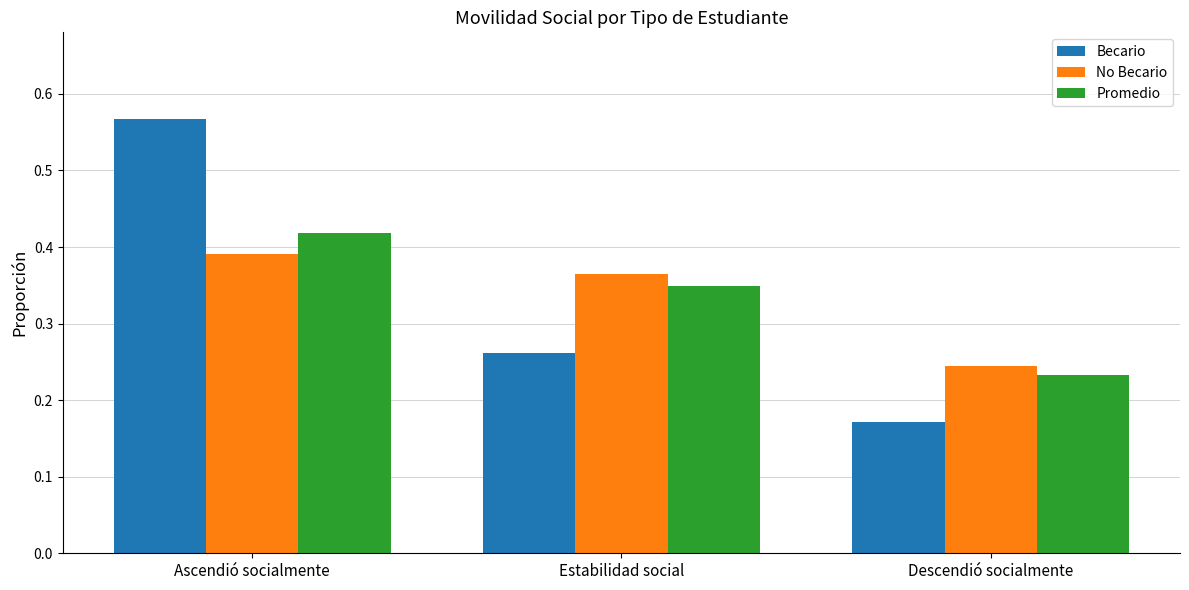

Which series has the widest spread of values?

Becario